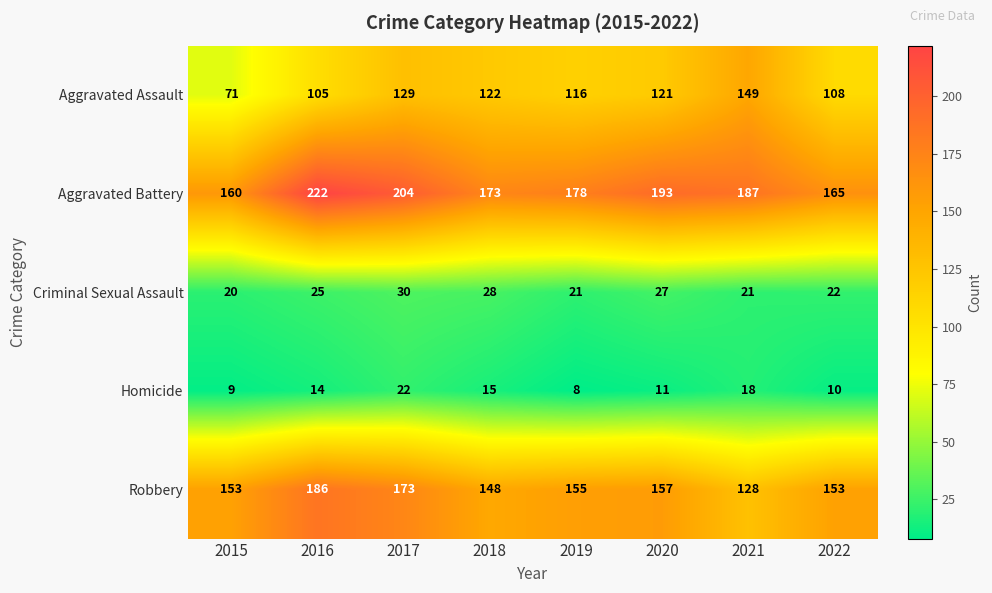

How many data points in Homicide are less than 14?

4